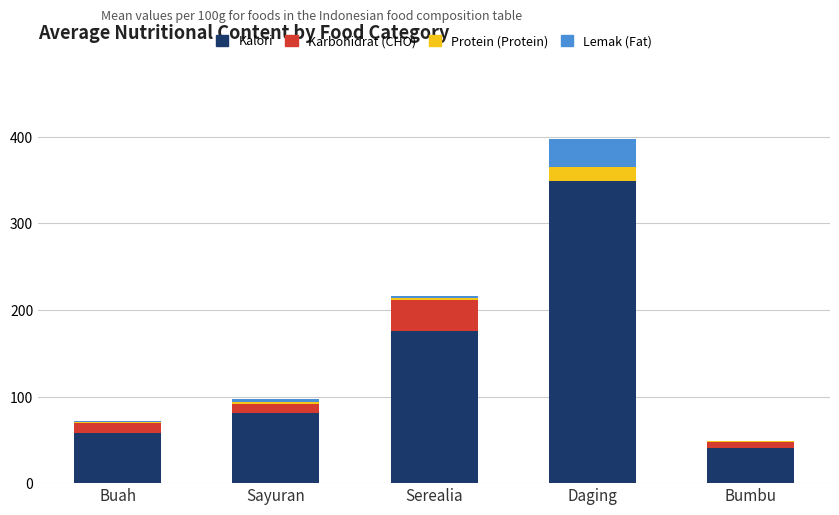

The Kalori series shows 506.3 at Daging. True or false?

False